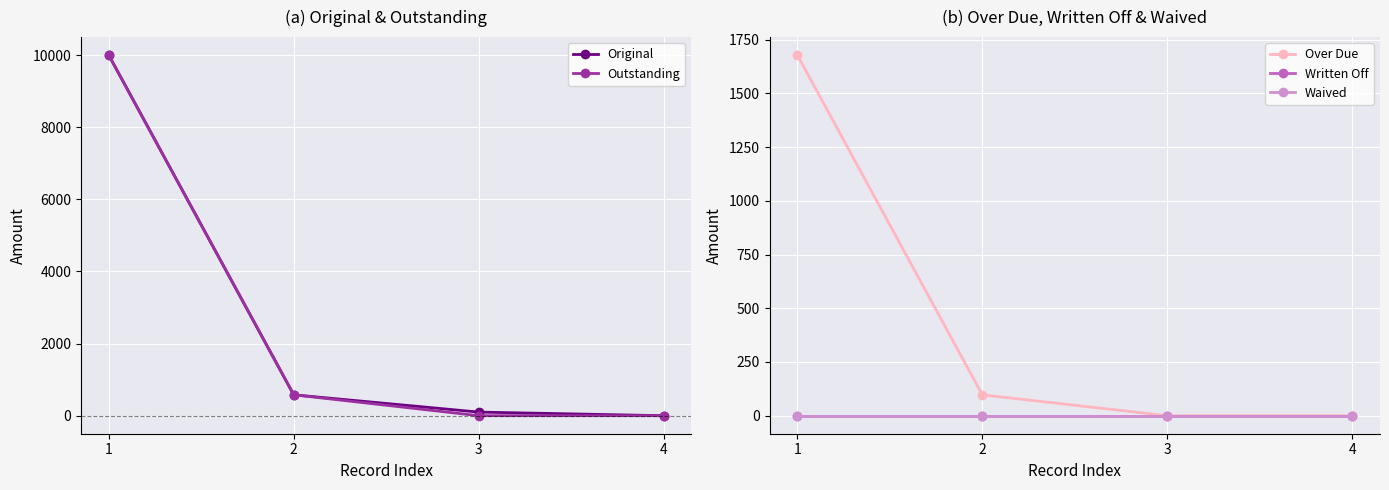

How many lines are shown in the chart?

5